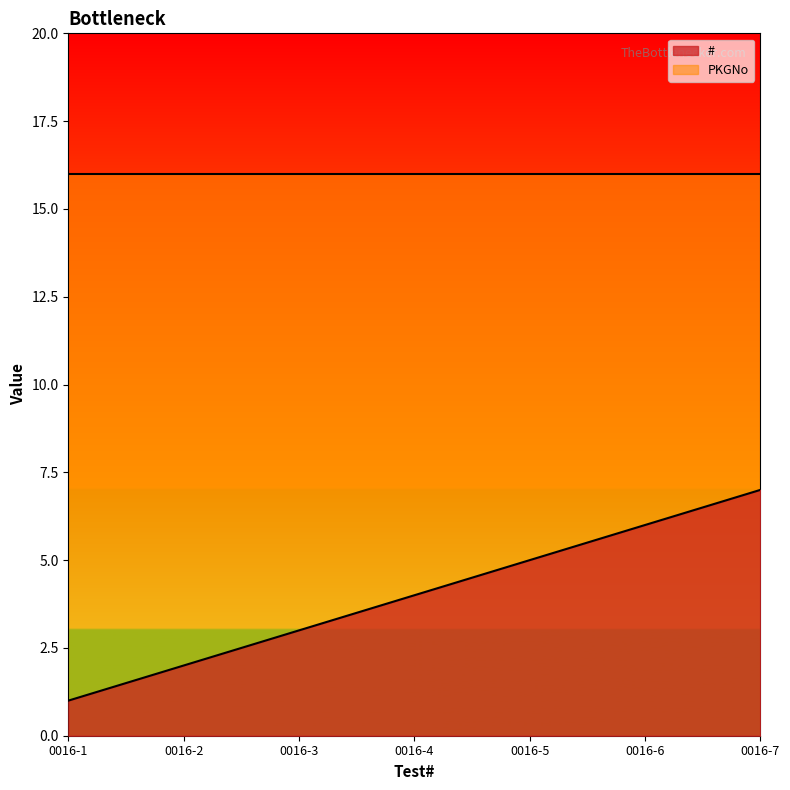

List the labels in order of value, smallest first.

0016-1, 0016-2, 0016-3, 0016-4, 0016-5, 0016-6, 0016-7